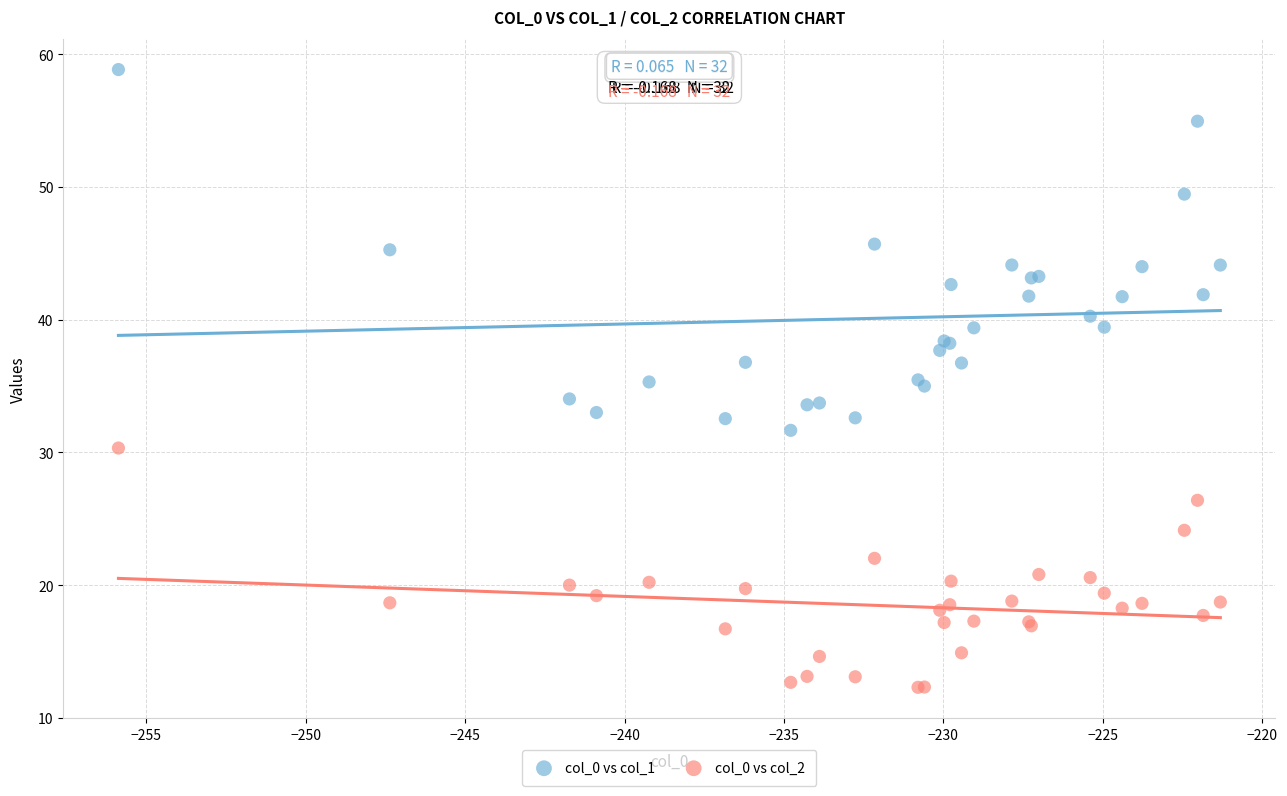

Which series has the widest spread of Y values?

col_0 vs col_1